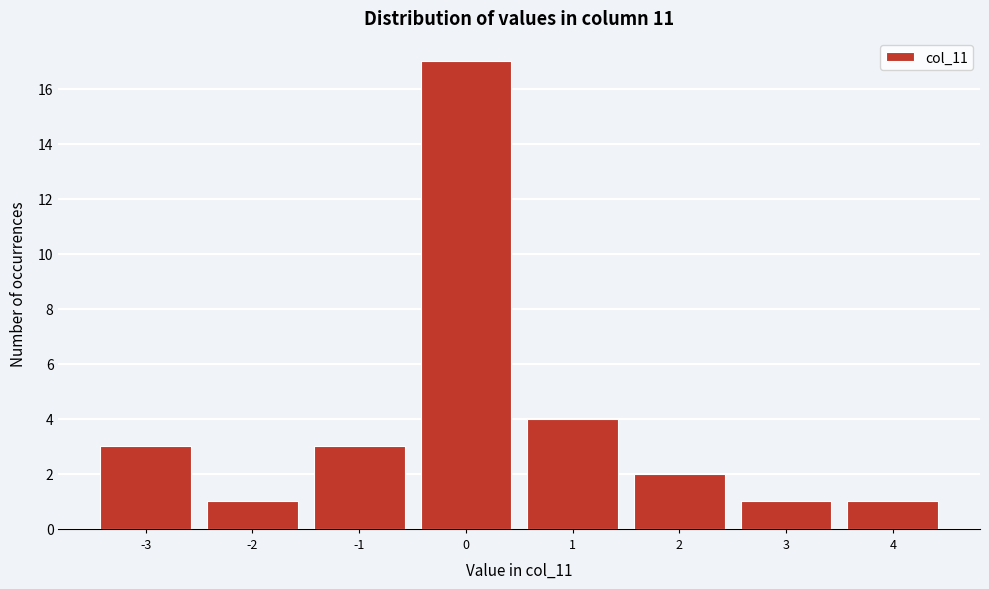

Reading left to right, what are all the values shown in this chart?

-3=3	-2=1	-1=3	0=17	1=4	2=2	3=1	4=1